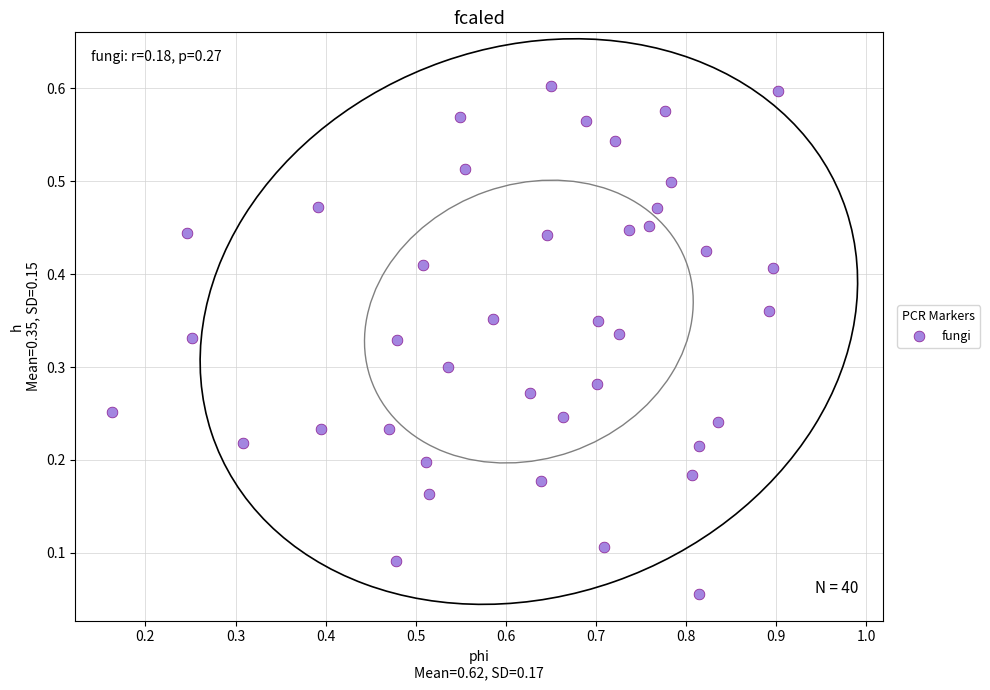

What is the range of X values (max minus min)?

0.7